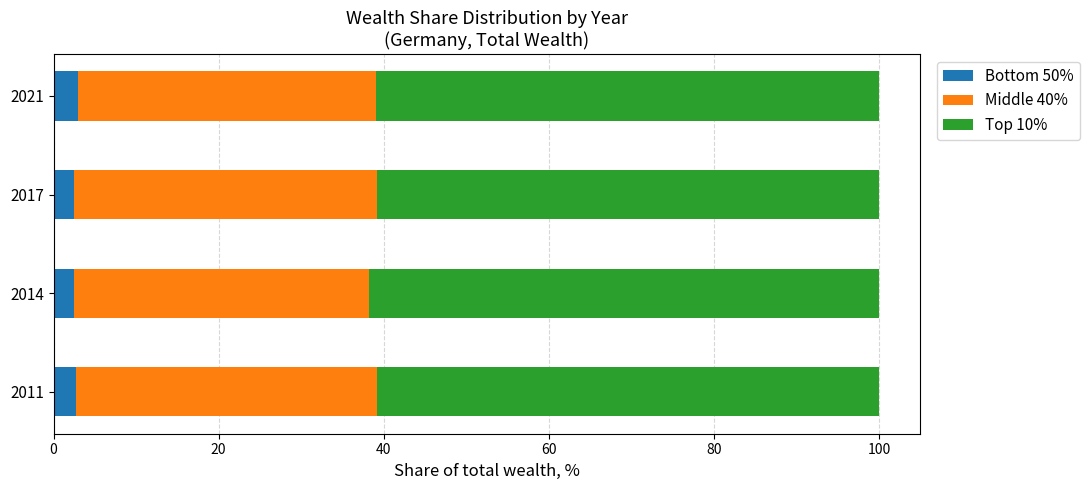

What is the maximum value for Bottom 50%?

2.9